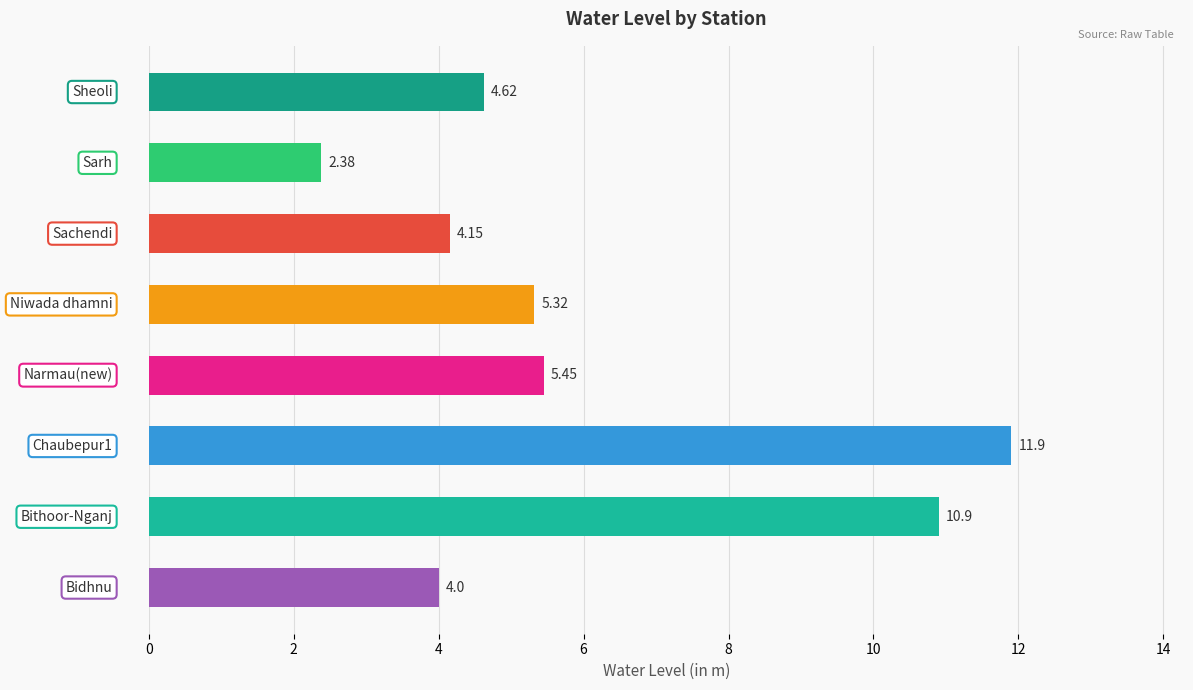

How many bars are there in total?

8